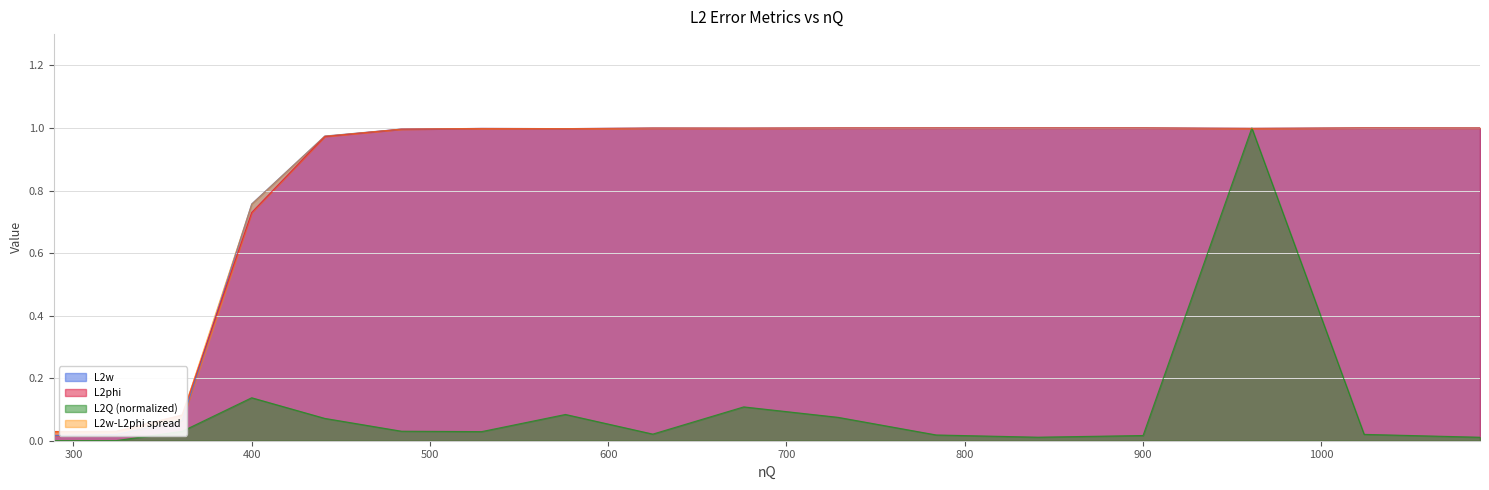

What is the total value across all series at 841?

2.0